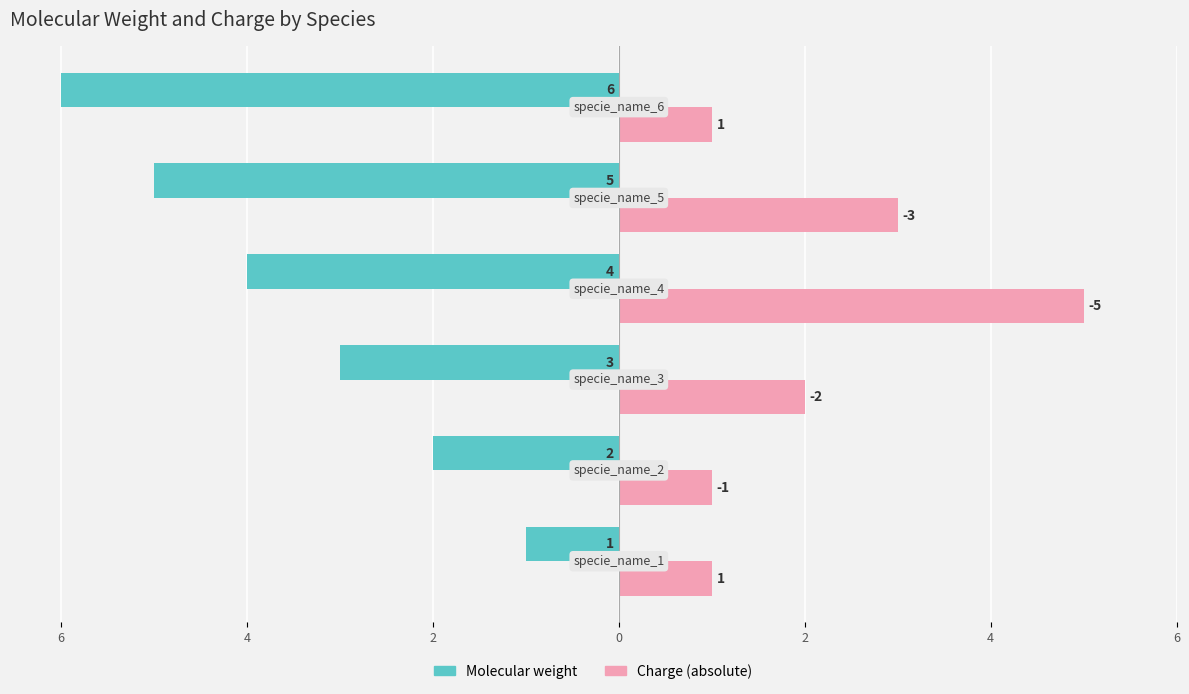

True or false: Charge has a value of 3 at 2.

True